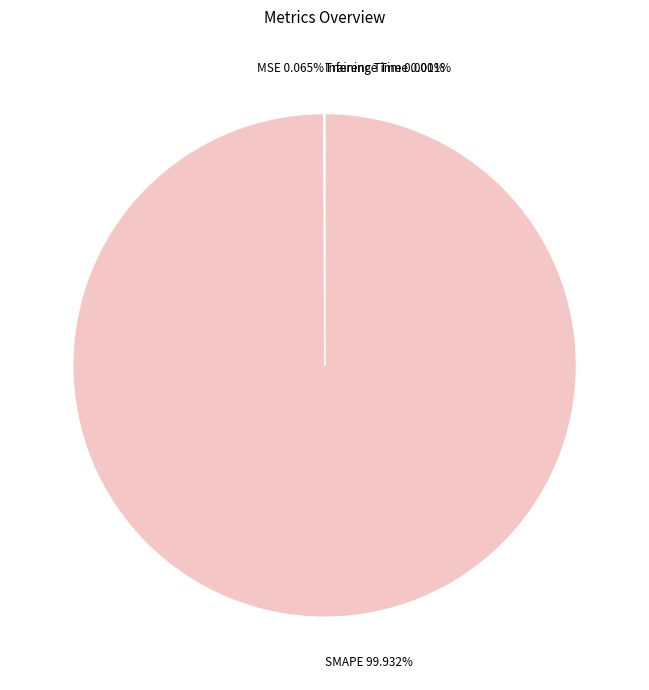

Which category has the biggest portion of the pie?

SMAPE